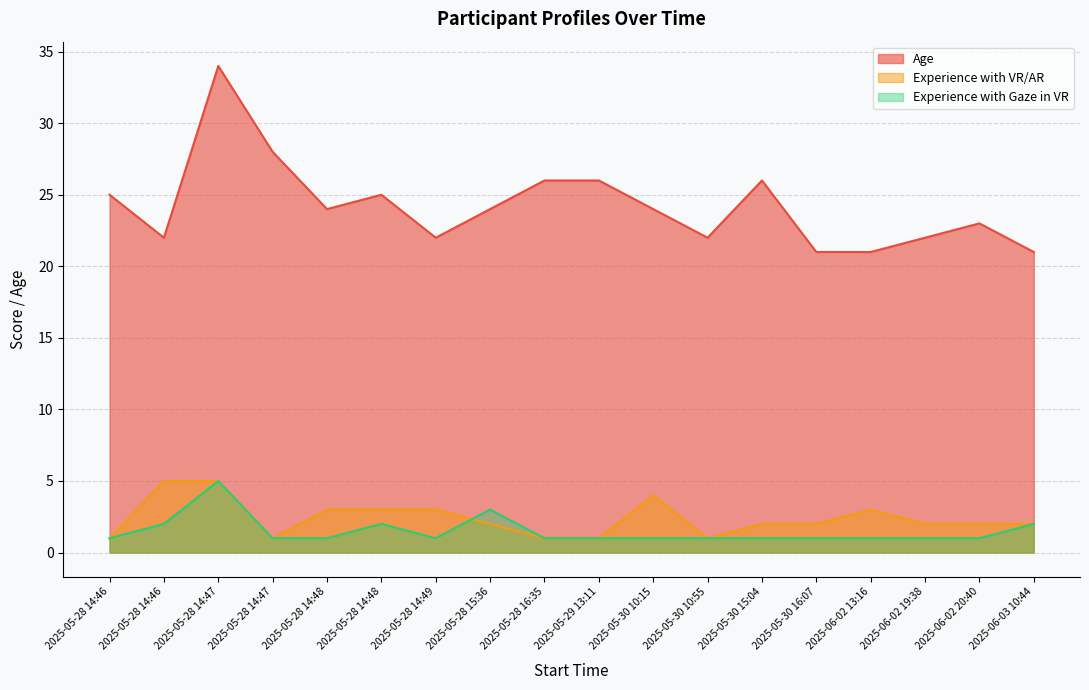

What is the value of the Experience with VR/AR point at the 15th from the left?

3